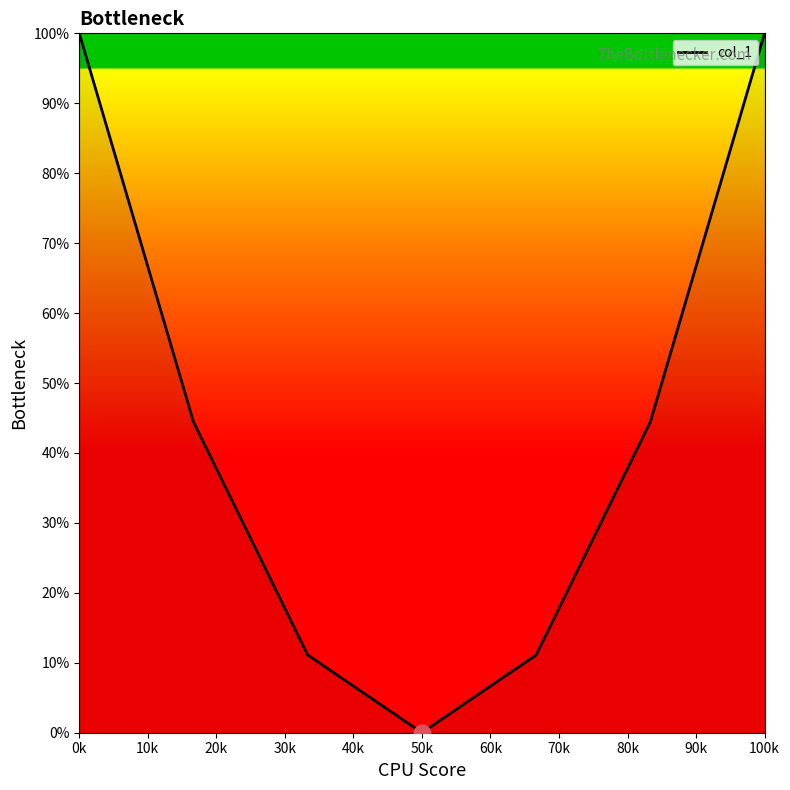

What is the difference between the maximum and minimum values?

100.0